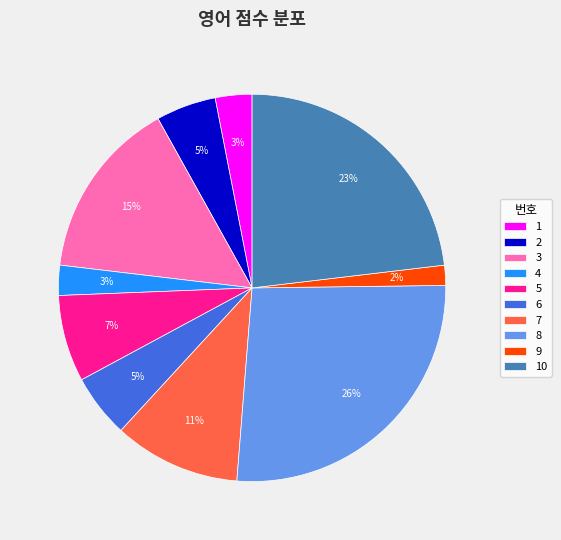

What is the largest slice in the pie chart?

8